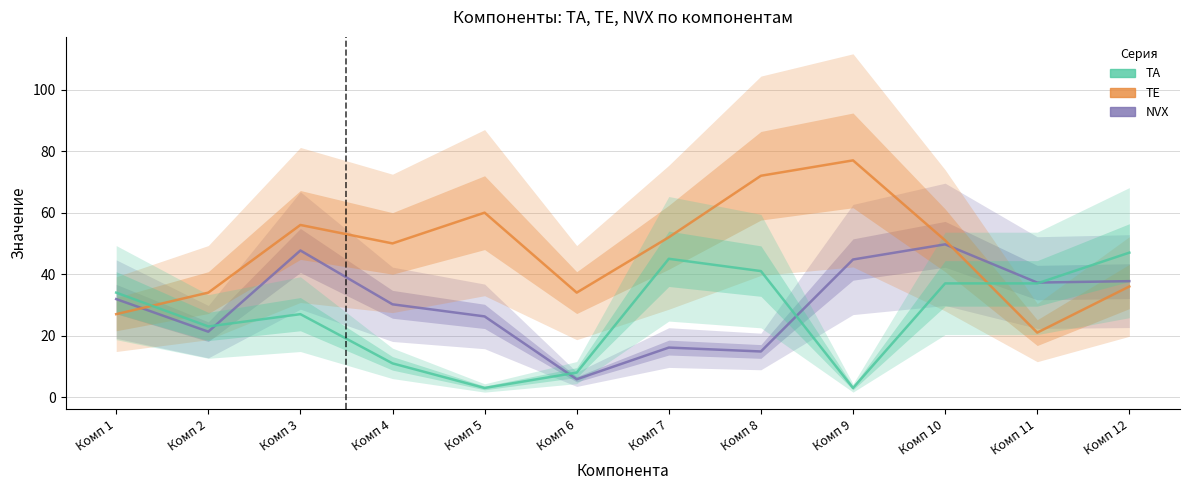

Is it true that TA equals 11.0 at Комп 4?

True